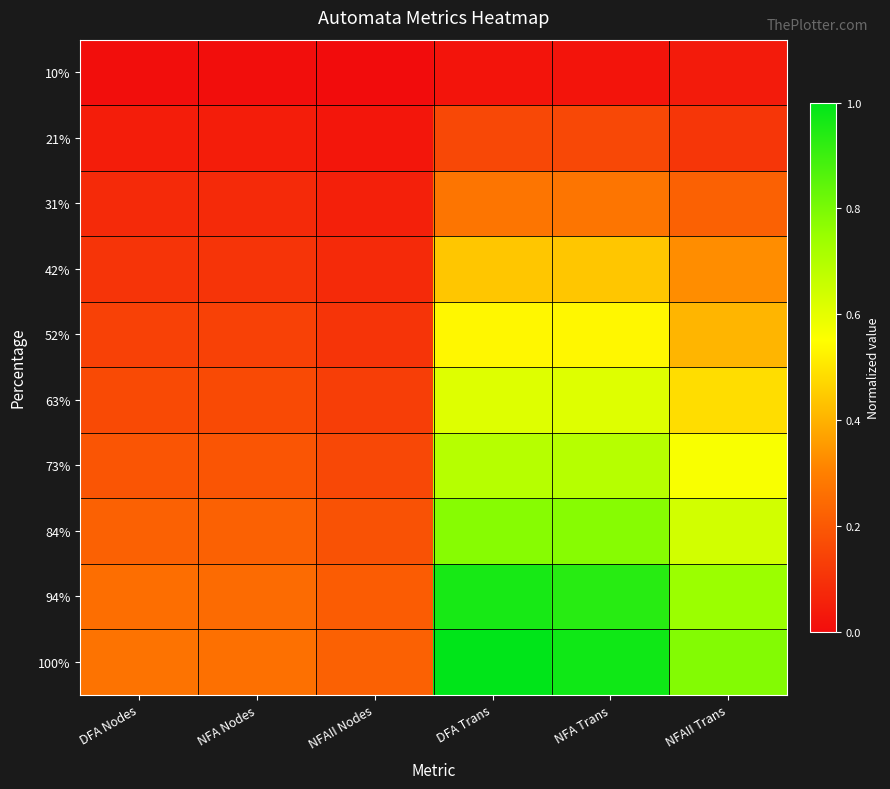

Rank the series at NFAII Trans from highest to lowest value.

100%, 94%, 84%, 73%, 63%, 52%, 42%, 31%, 21%, 10%